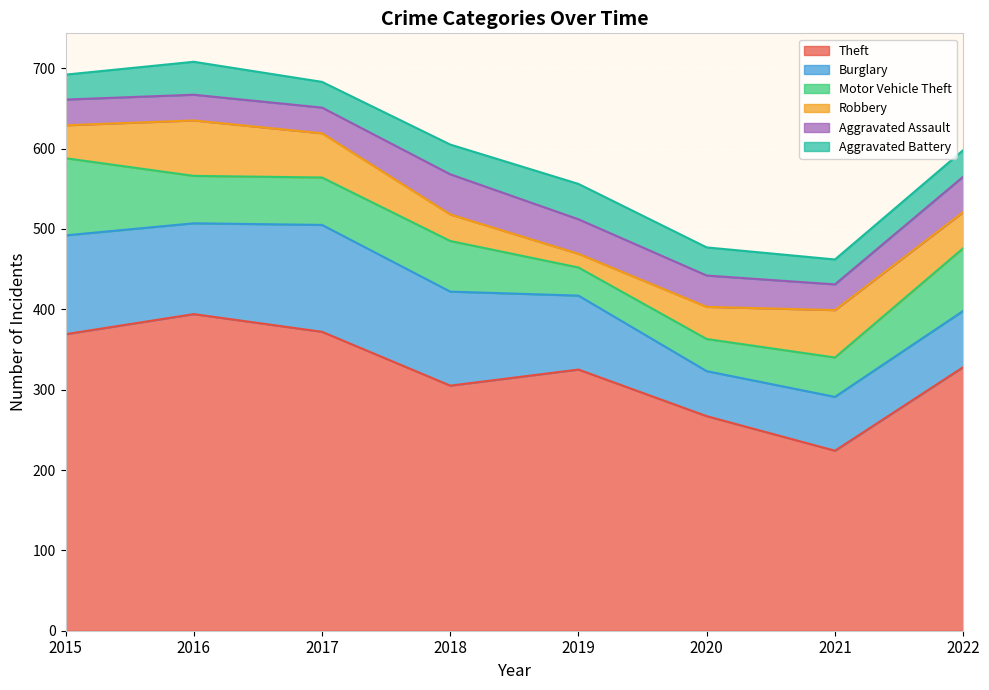

At which label does Theft reach its minimum?

2021